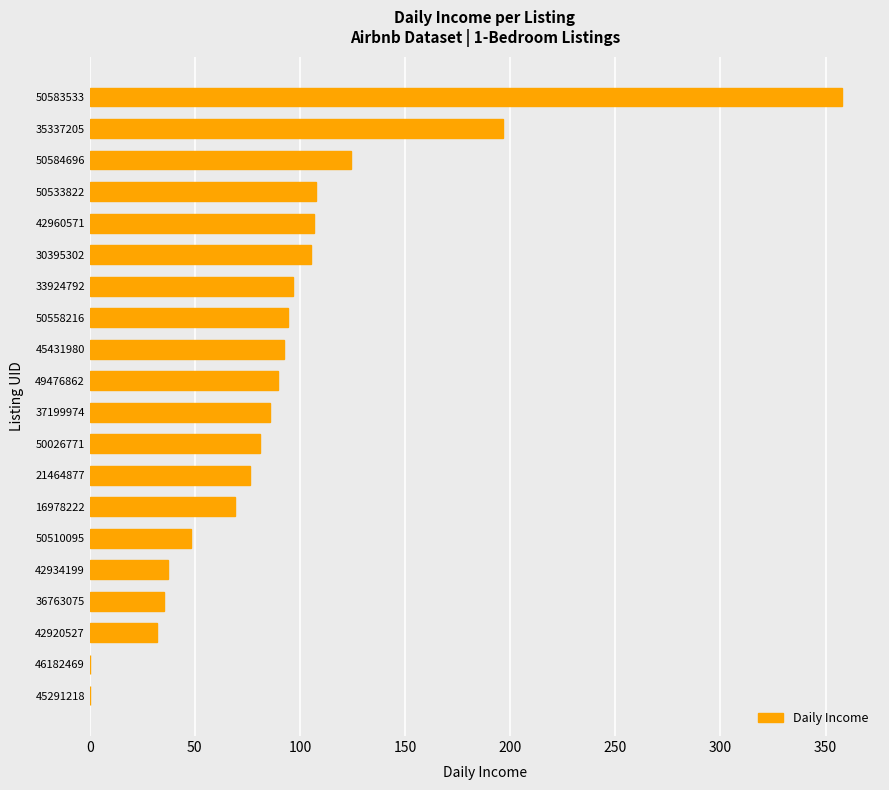

Read the value at 21464877.

76.4